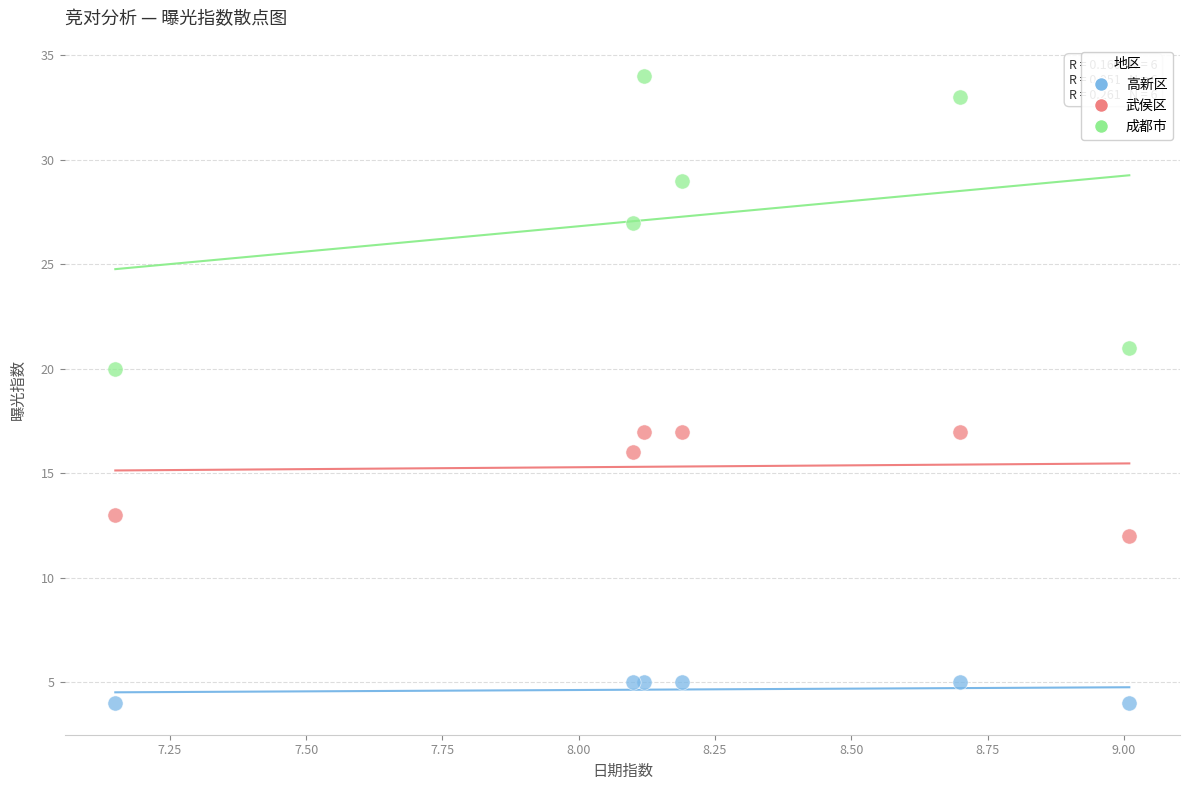

Which series reaches the maximum Y coordinate?

成都市